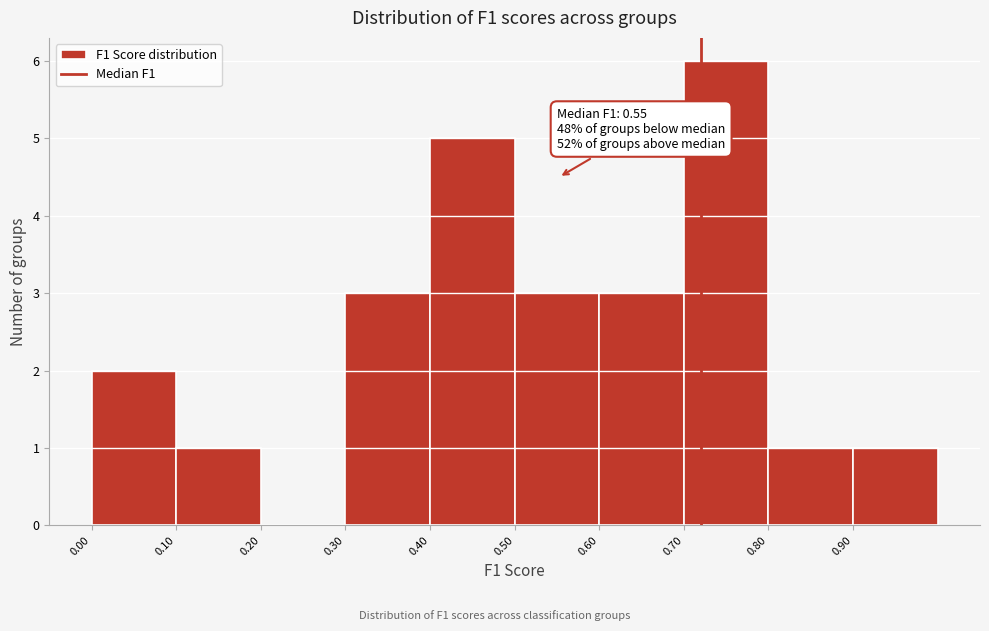

Which range on the x-axis has the tallest bar?

0.7 to 0.8